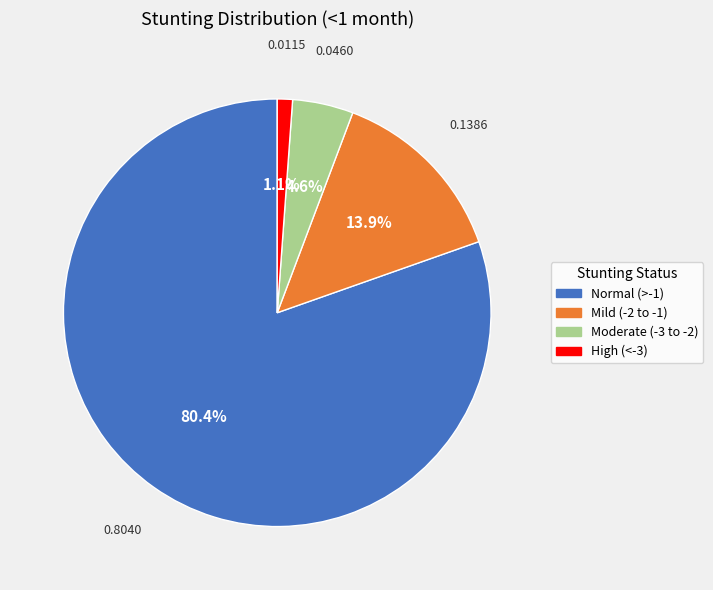

Does any single category account for the majority?

Yes